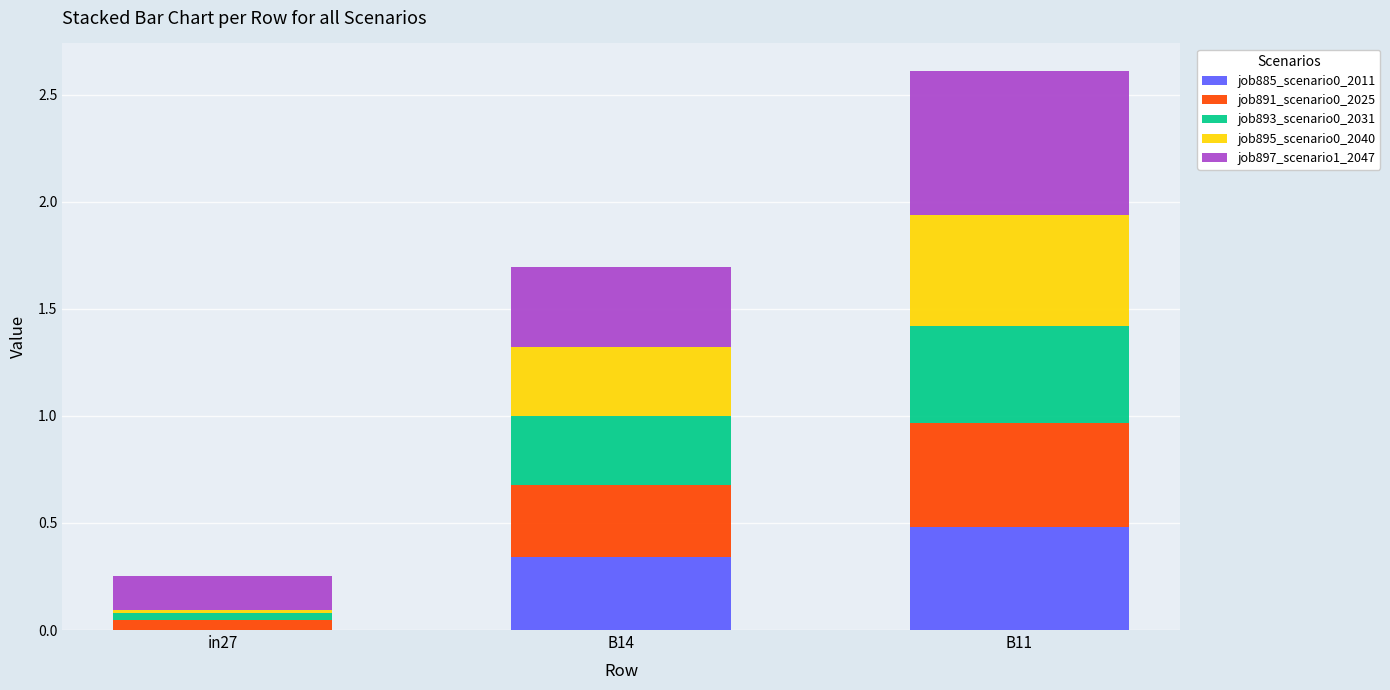

What is the total value across all series at B11?

2.6